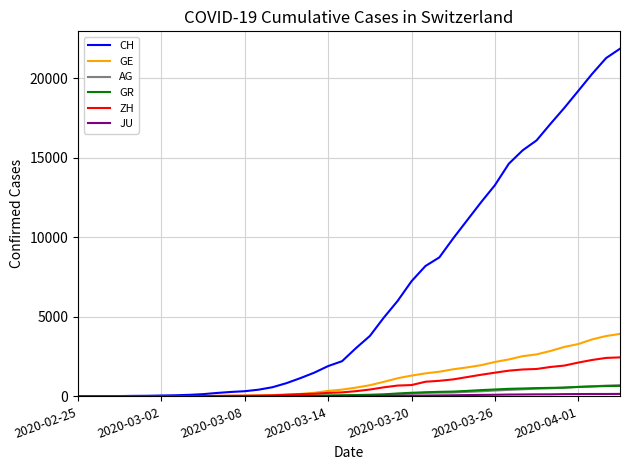

What is the difference between the second highest and second lowest values in the AG series?

672